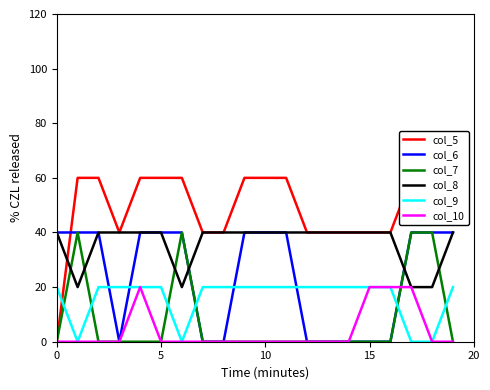

List the series in order of their peak value, lowest first.

col_9, col_10, col_6, col_7, col_8, col_5